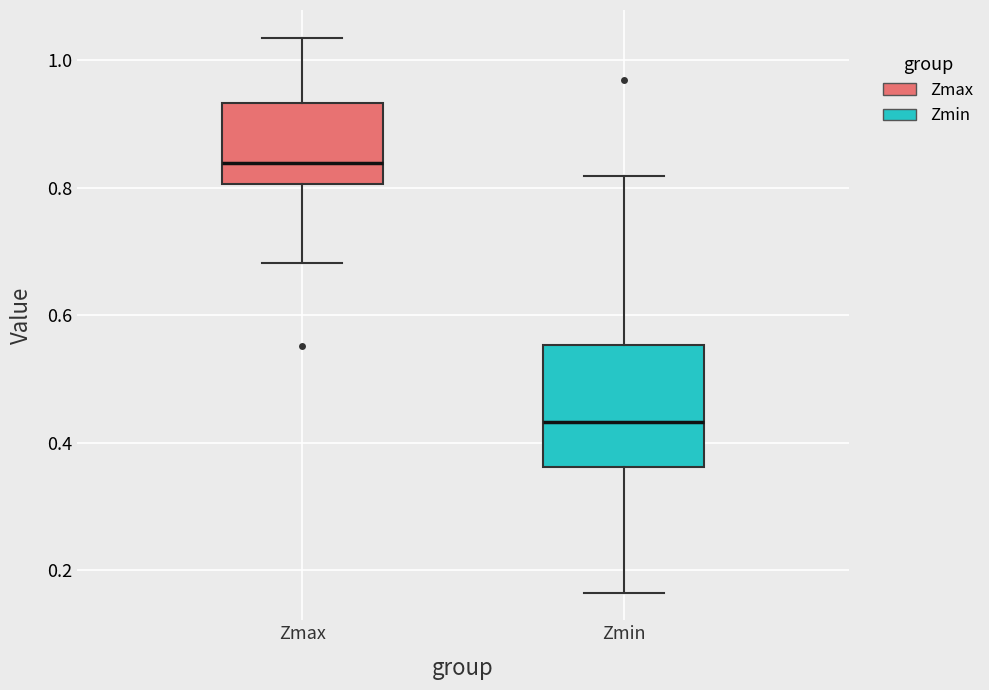

Where is the lower edge of the box for Zmin on the y-axis? The values are not printed on the chart, so give them approximately, as read against the axis.

0.36